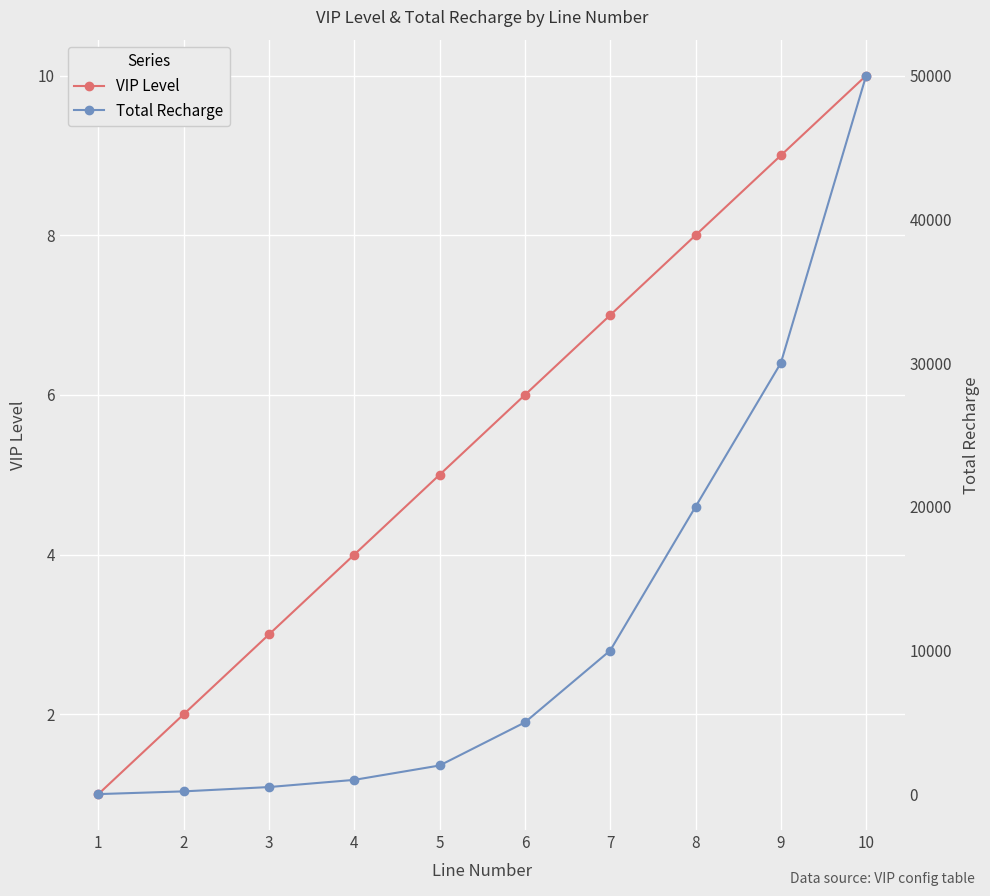

True or false: Total Recharge and VIP Level cross at least once.

False